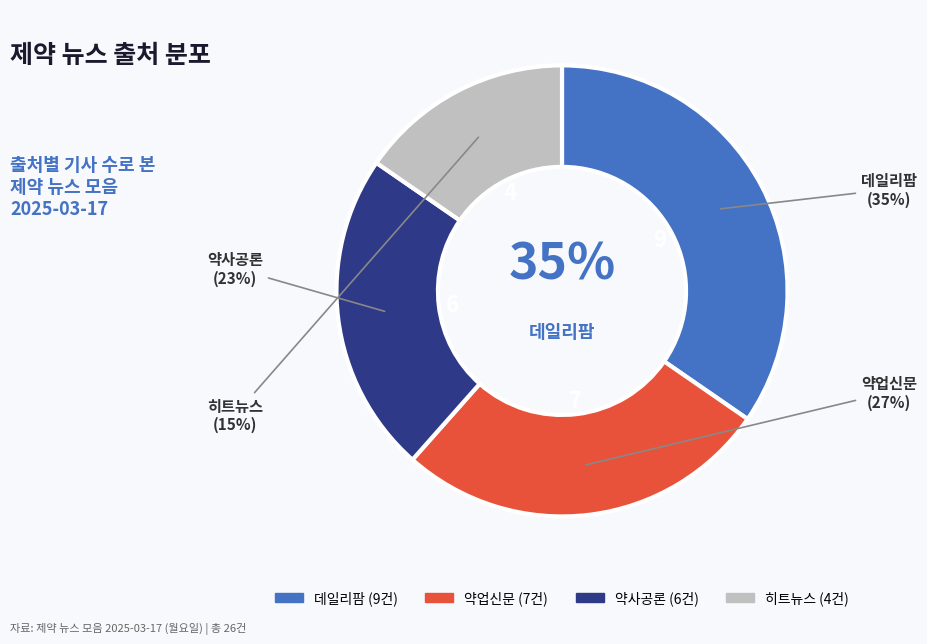

What portion of the pie excludes 히트뉴스?

84.6%